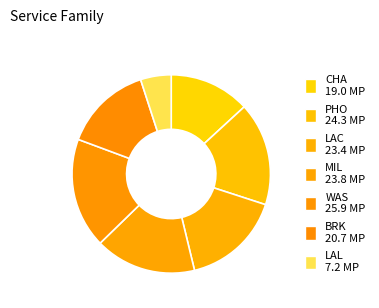

How many segments does this pie chart have?

7